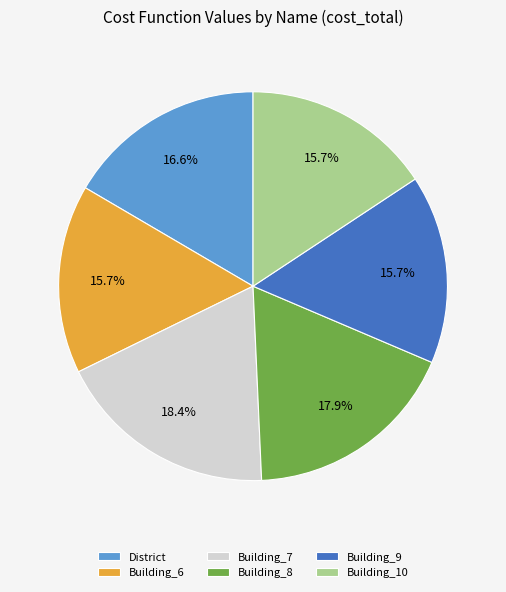

Combined, do Building_9 and Building_10 account for over 50%?

No